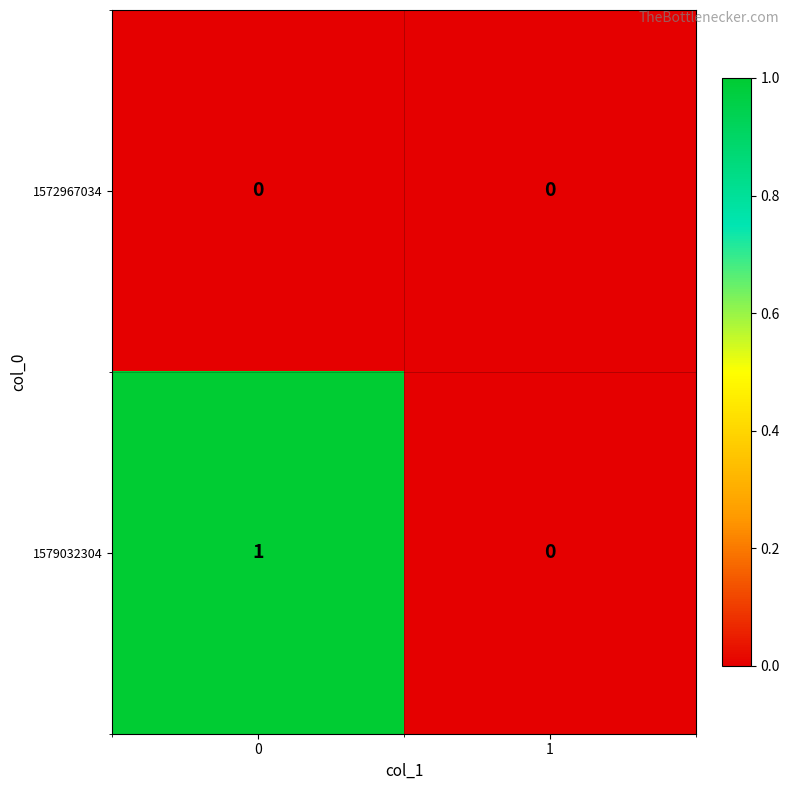

Rank the series at 0 from highest to lowest value.

1579032304, 1572967034